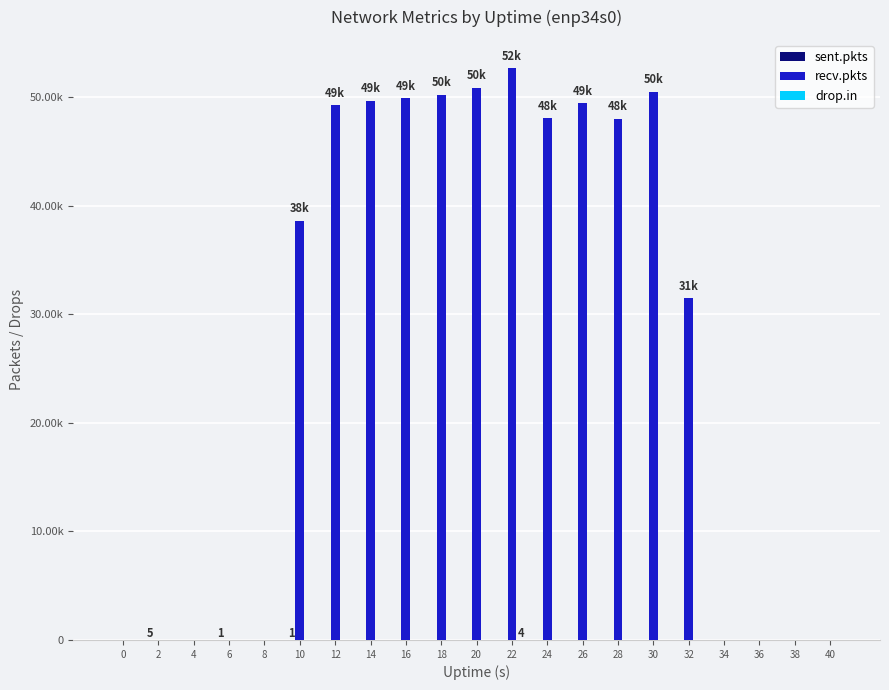

Between 36 and 34, which is larger?

36